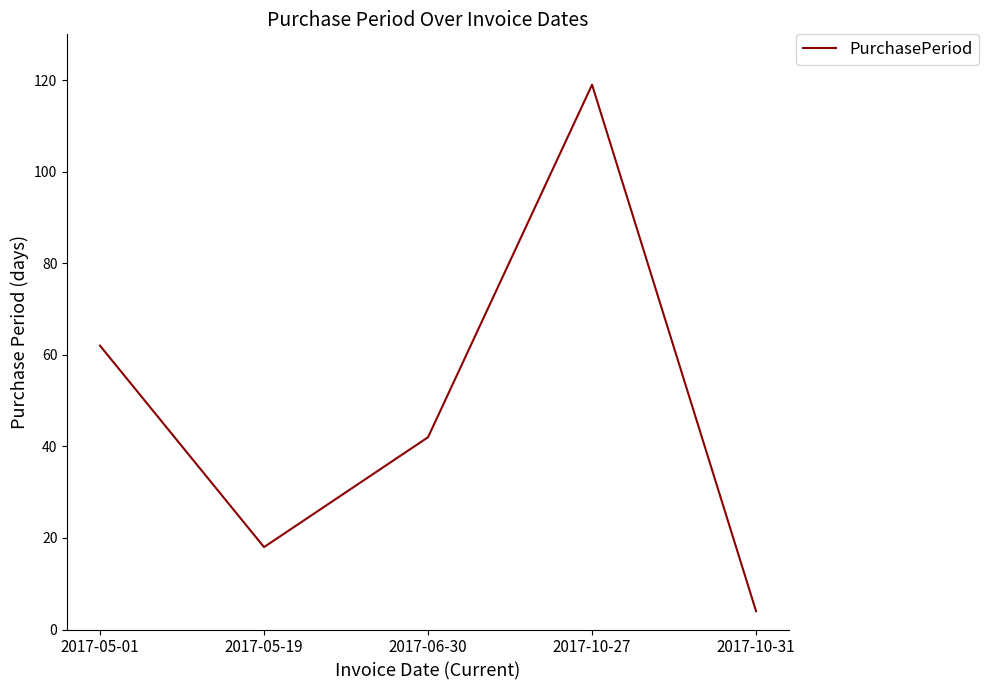

Reading right to left, transcribe all the data shown in this chart.

4	119	42	18	62